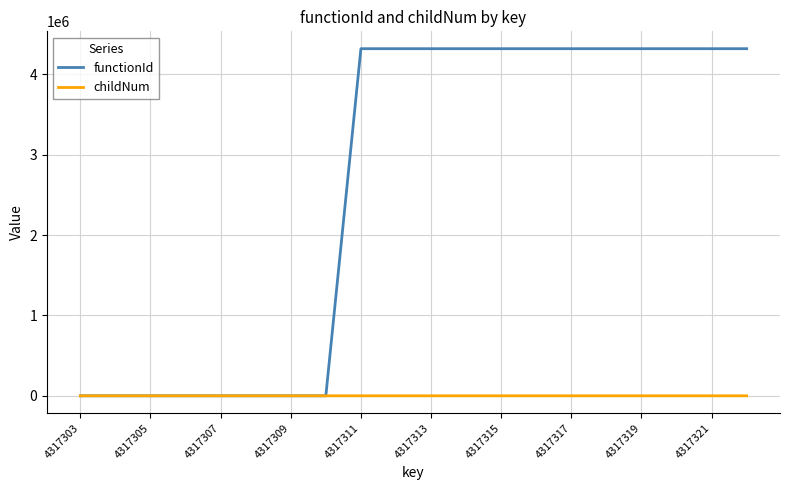

Which series has the largest range (max minus min)?

functionId